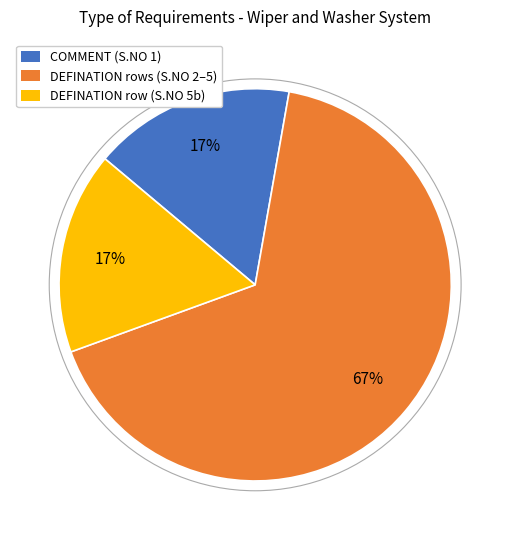

How many slices are in this pie chart?

3